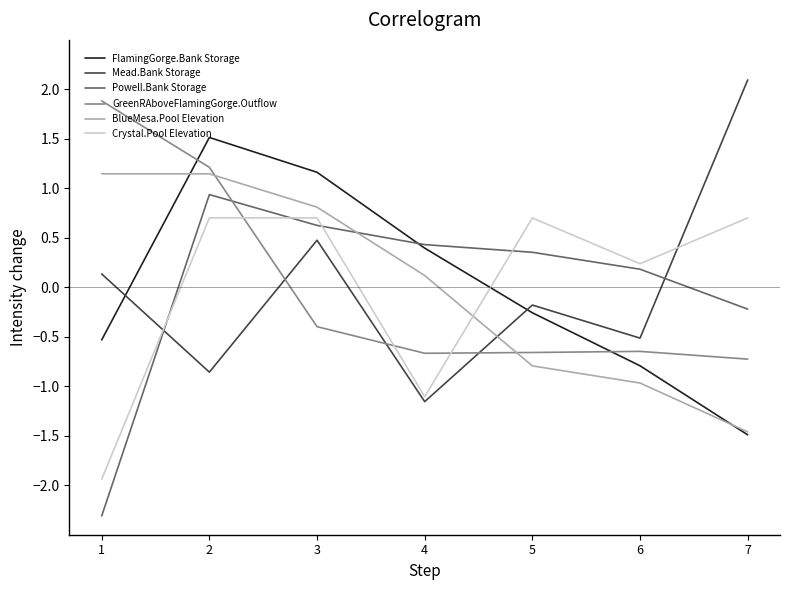

True or false: Powell.Bank Storage has a value of 0.6 at 5.

False